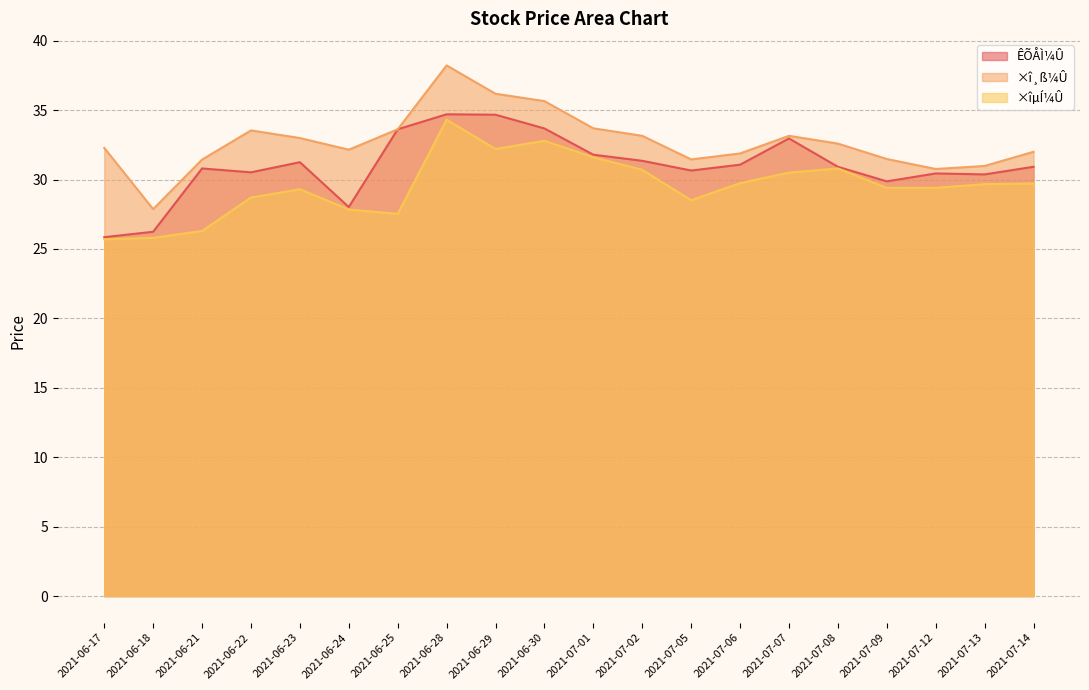

Is the value of ×îµÍ¼Û at 2021-07-06 greater than the value of ÊÕÅÌ¼Û at 2021-06-30?

No